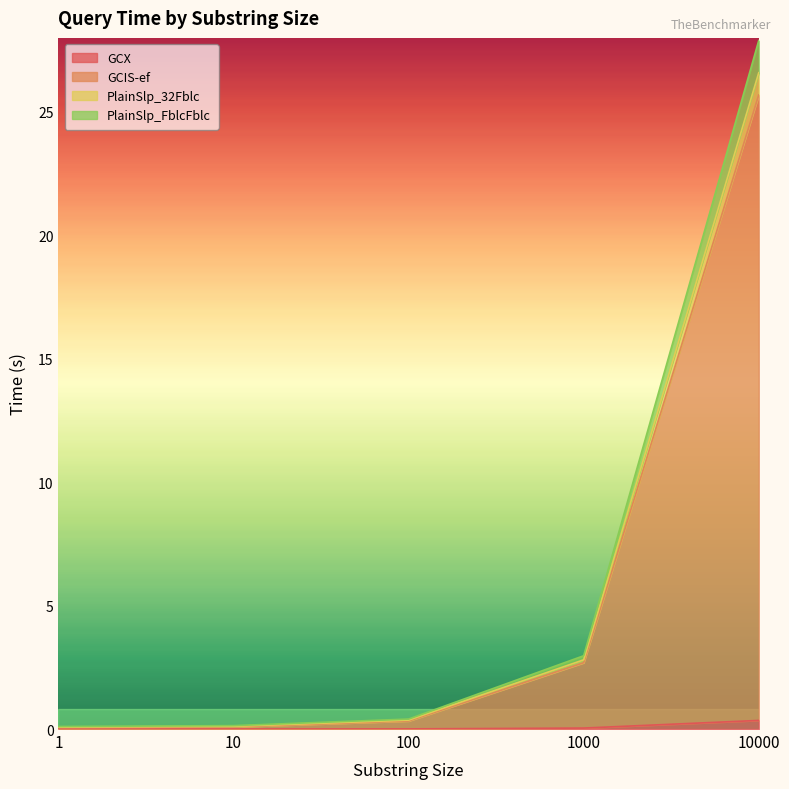

The value of GCX at 100 is 0.0. True or false?

True